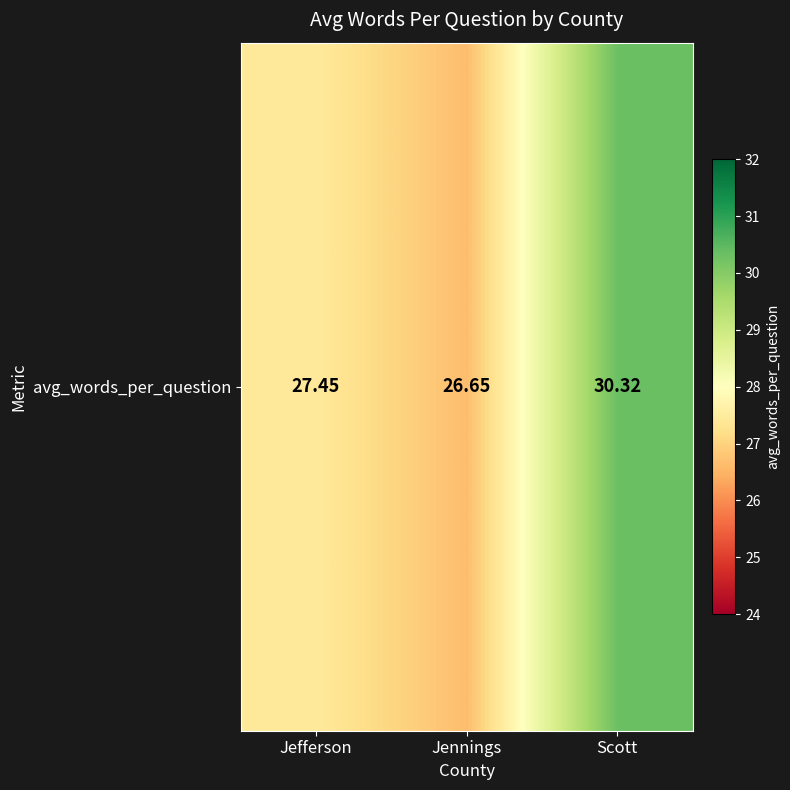

List the labels in order of value, smallest first.

Jennings, Jefferson, Scott